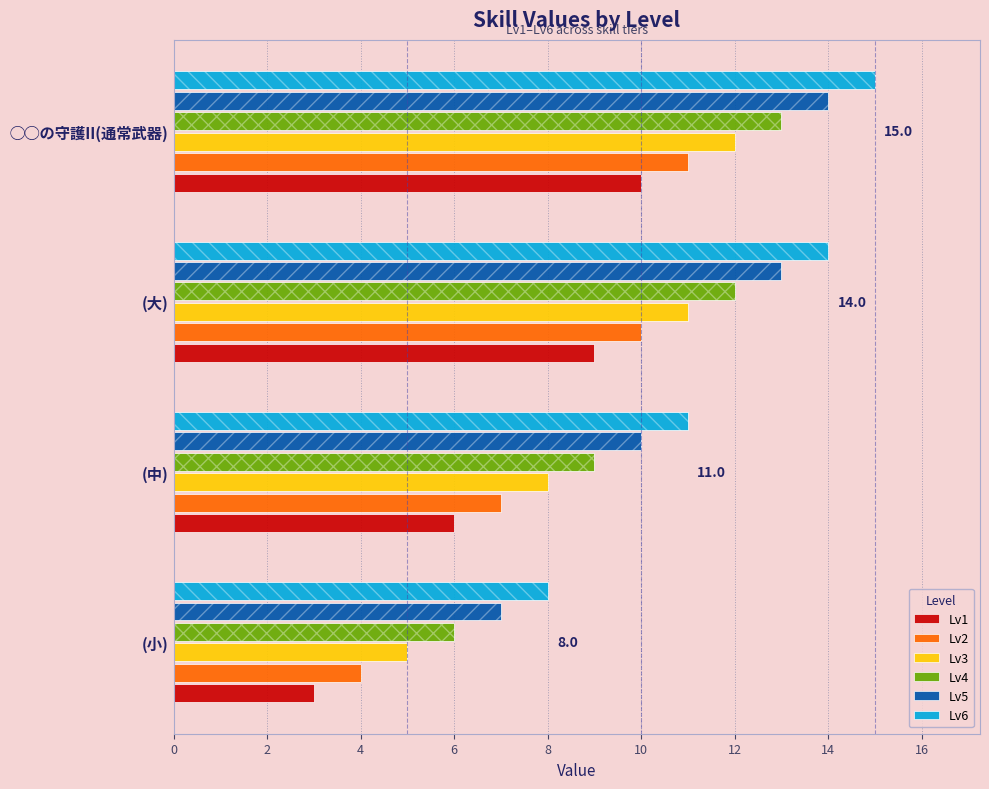

How many data points in Lv2 are above 10?

1